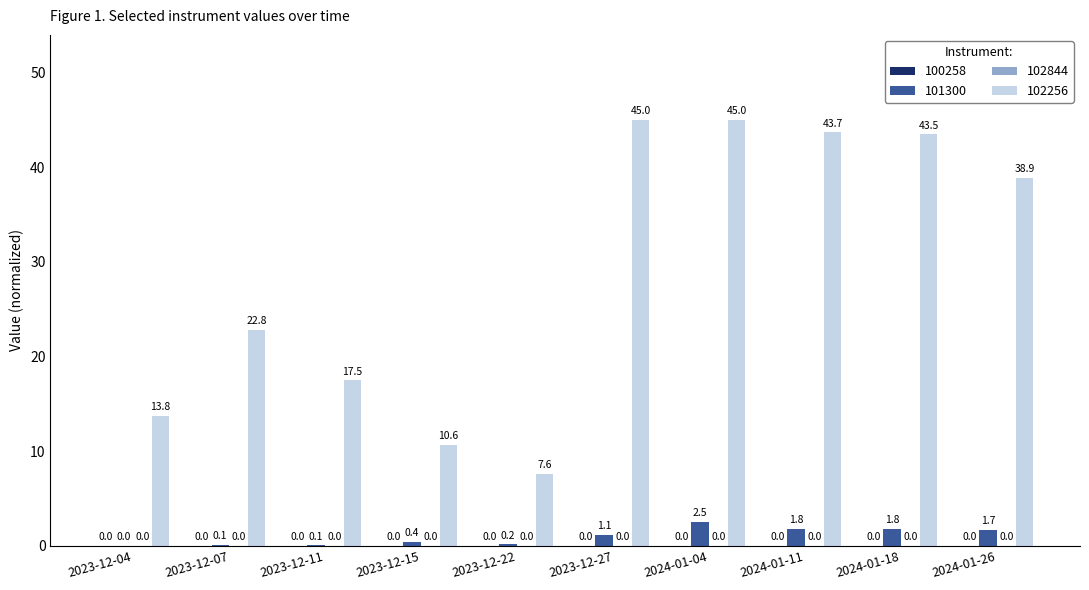

What is the approximate value of 101300 at 2024-01-18?

1.8